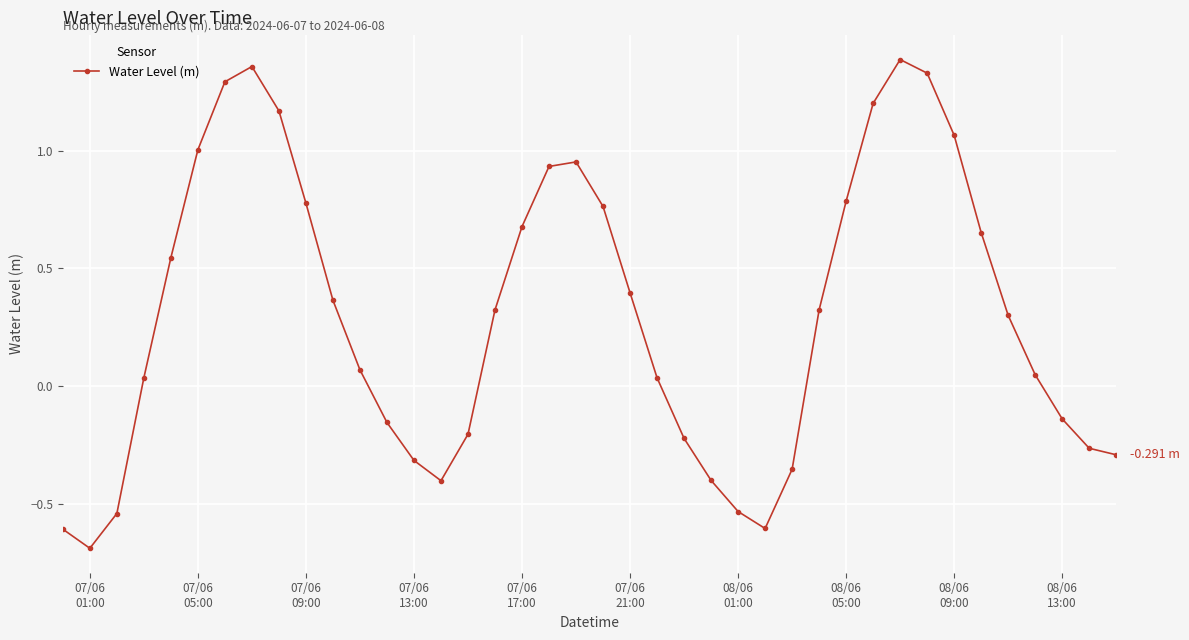

How many points are higher than both their immediate neighbors (excluding endpoints)?

3